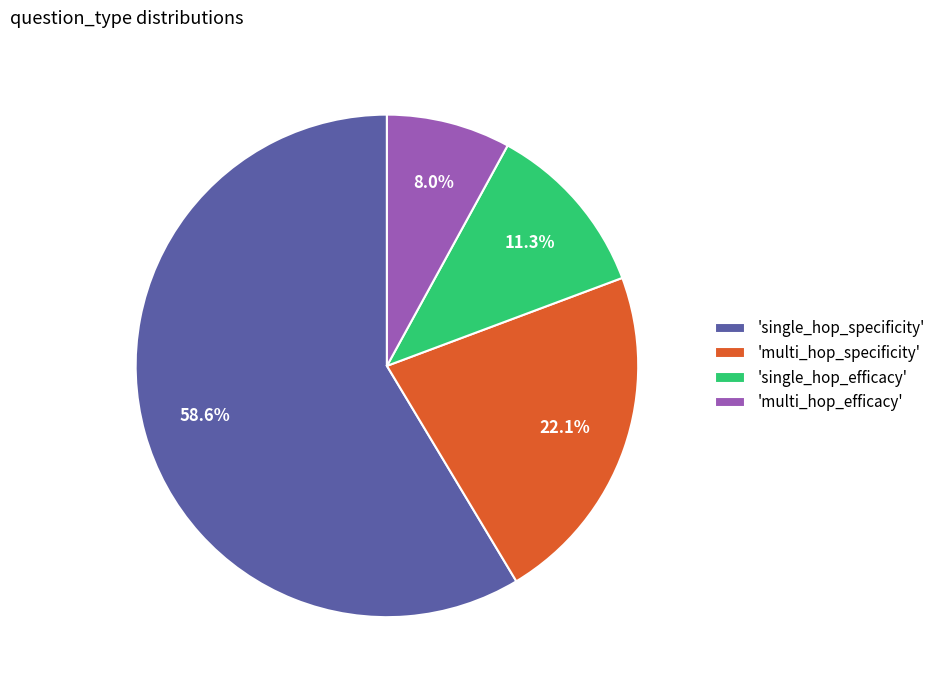

Rank the categories by value from lowest to highest.

'multi_hop_efficacy', 'single_hop_efficacy', 'multi_hop_specificity', 'single_hop_specificity'